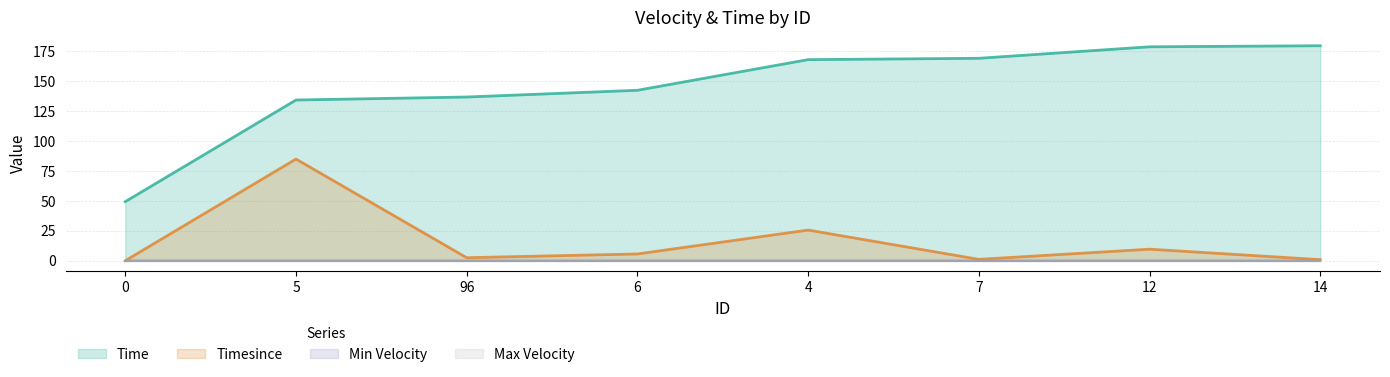

At which label does Time first exceed 168?

4